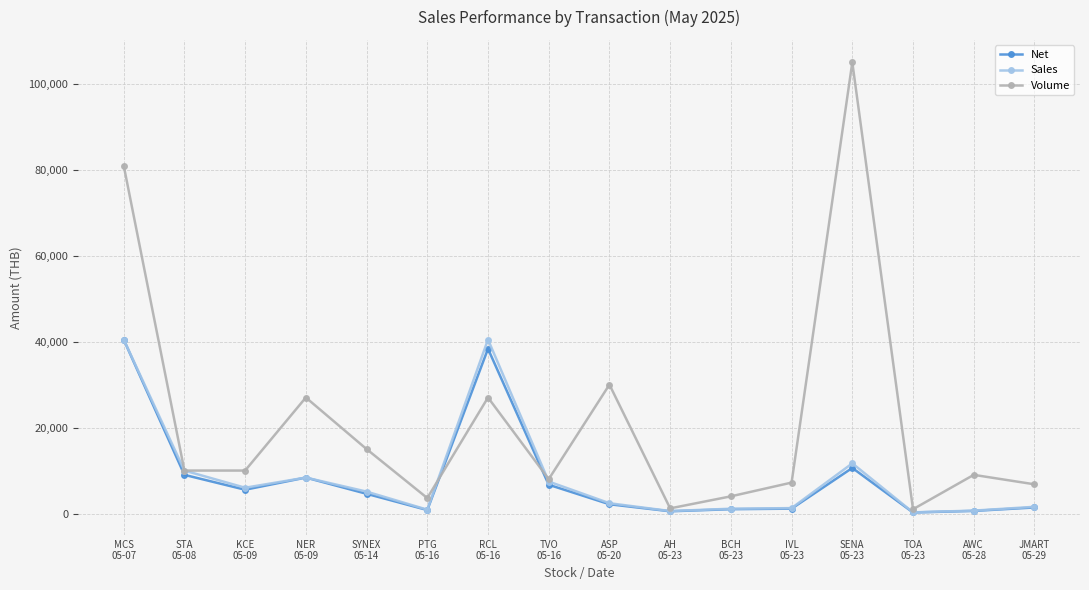

What is the maximum value shown in the chart?

105000.0